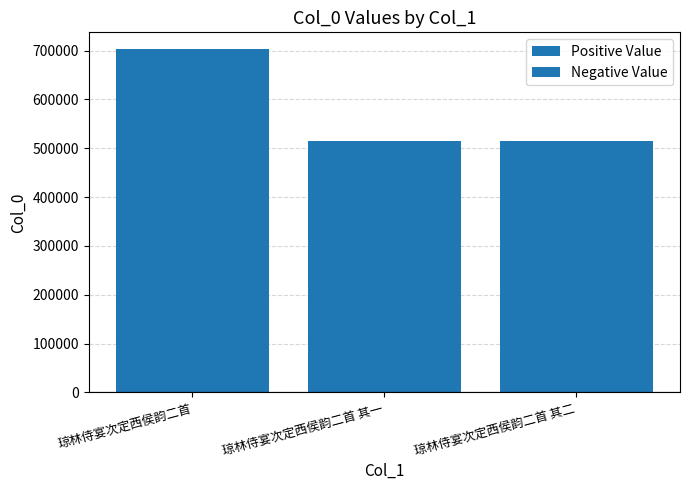

Approximately how many times larger is the value at 琼林侍宴次定西侯韵二首 其二 compared to 琼林侍宴次定西侯韵二首 其一?

1.0